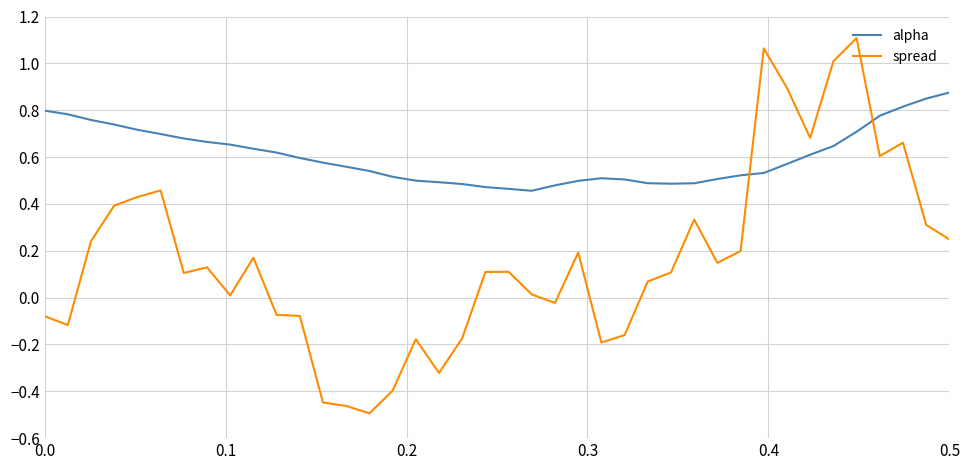

How many times do alpha and spread cross each other?

2